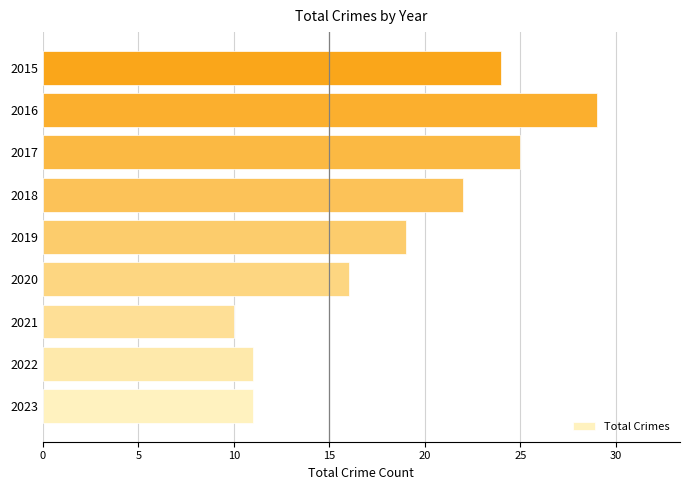

How many data points does each series have?

9